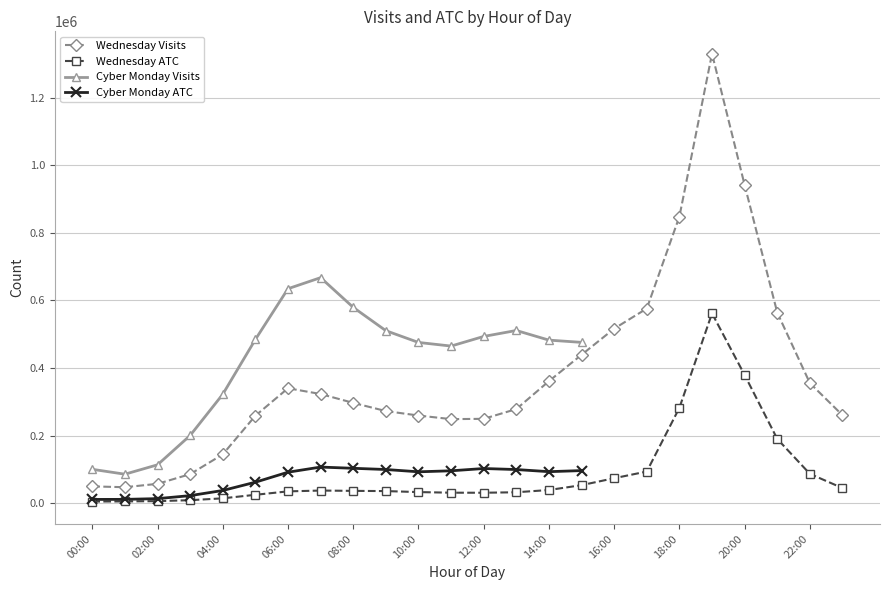

Which series has the largest total across all categories?

Wednesday Visits